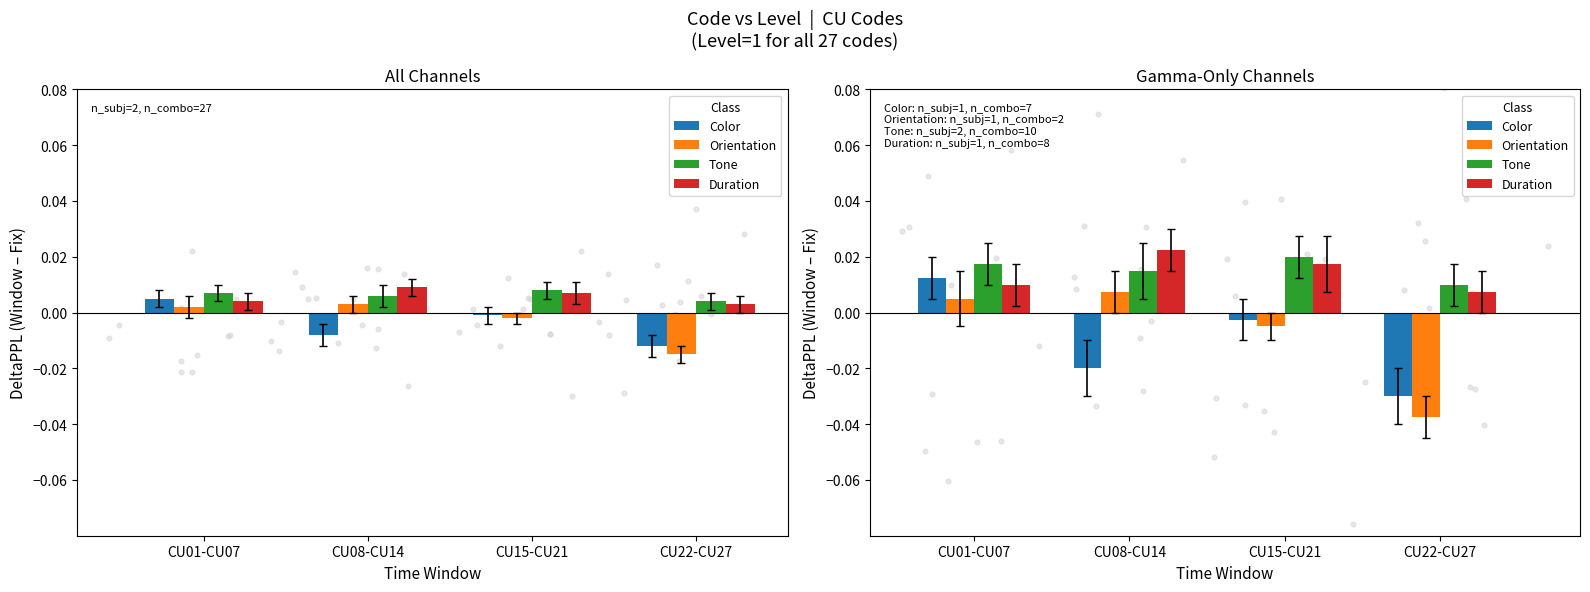

Which series has the largest total across all categories?

Tone